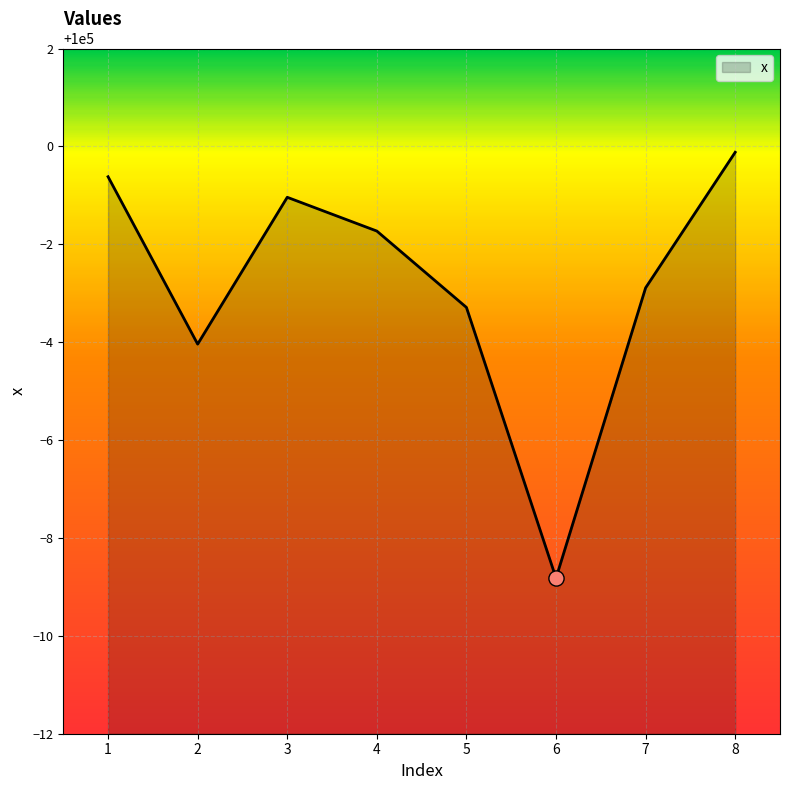

Between 7 and 5, which is larger?

7